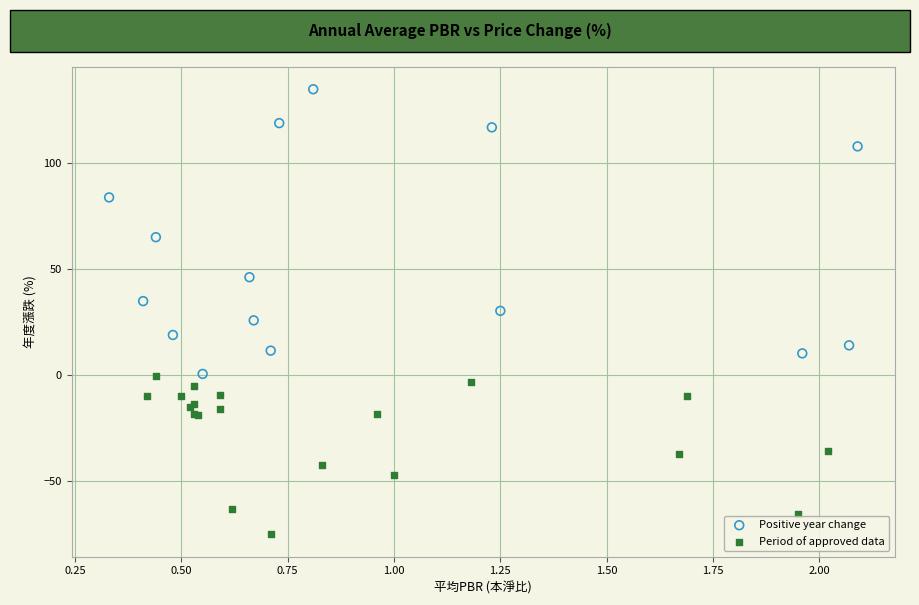

Which series reaches the maximum Y coordinate?

Positive year change